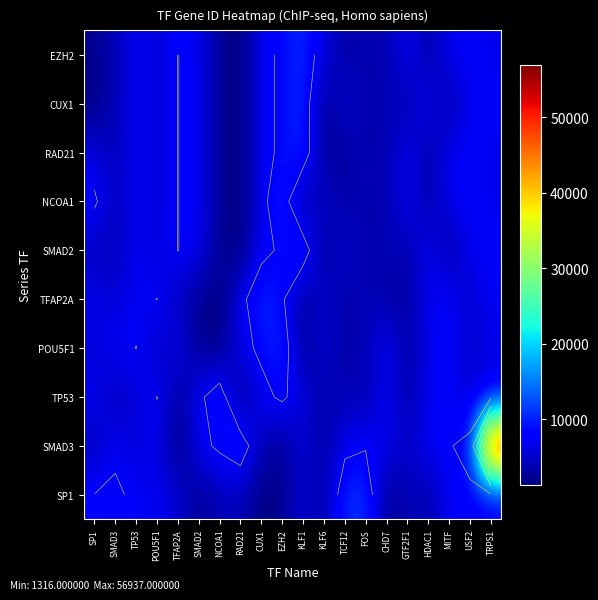

At SMAD2, list the series in order from smallest to largest.

SP1, POU5F1, TFAP2A, SMAD3, TP53, SMAD2, NCOA1, RAD21, CUX1, EZH2